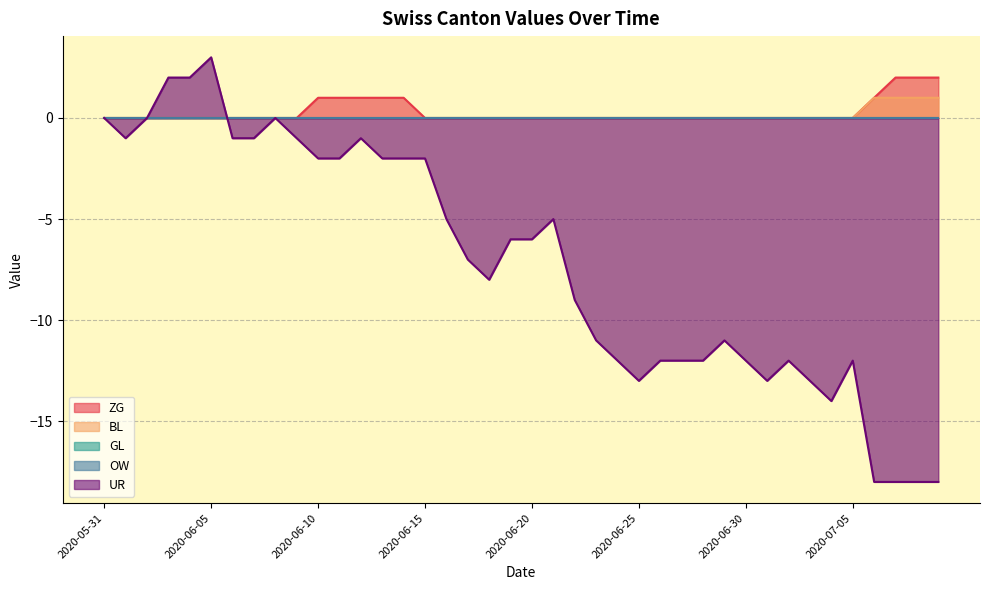

The value of UR at 2020-06-14 is -3. True or false?

False